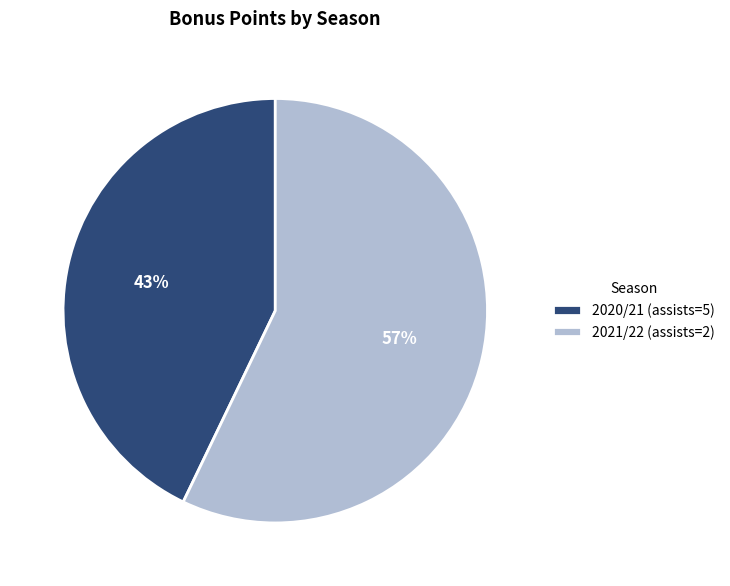

To the nearest percent, what percentage of the pie is 2021/22 (assists=2)?

57%